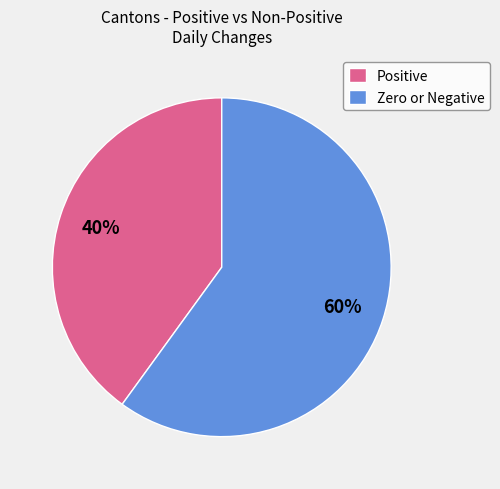

Count the number of slices in the pie.

2